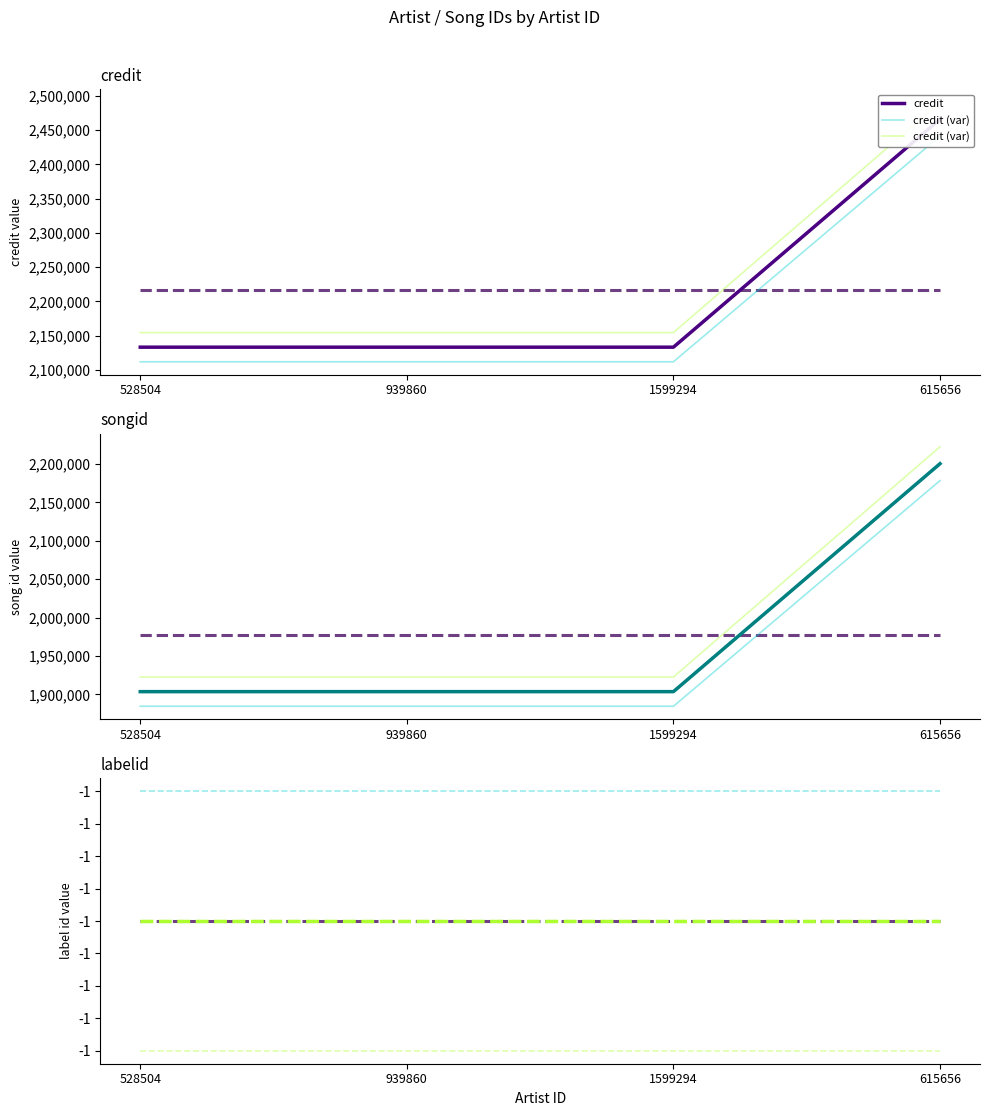

At how many categories does at least one series exceed 361660?

4